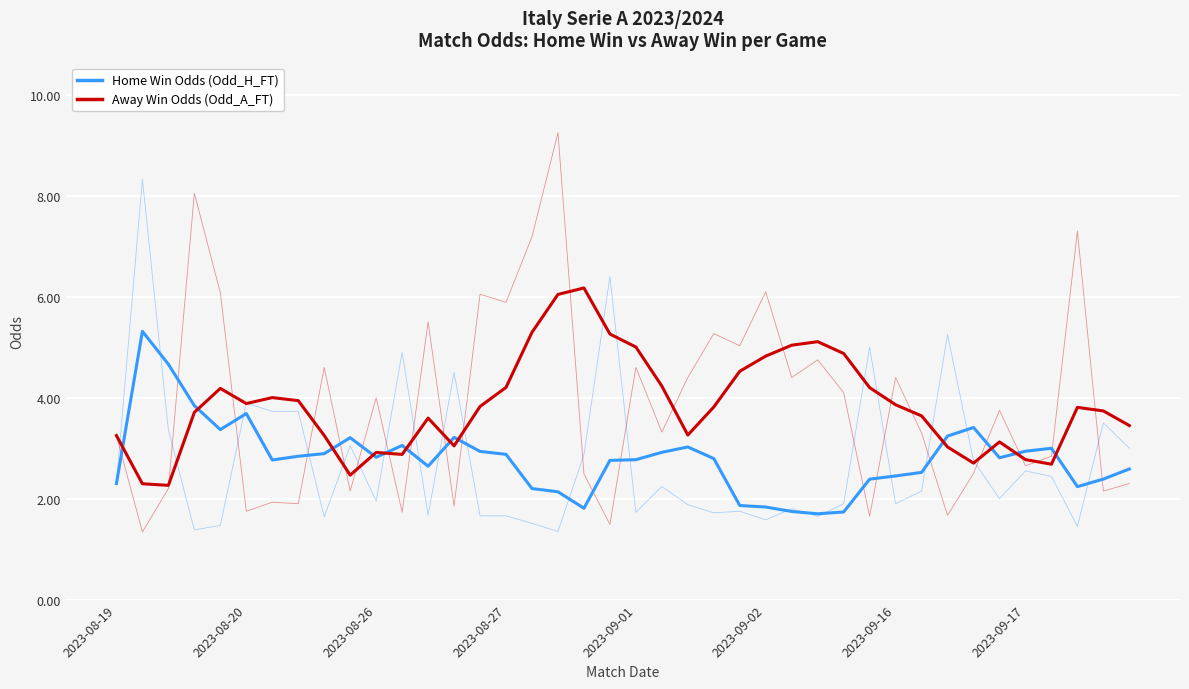

Reading right to left, transcribe all the data shown in this chart.

Home Win Odds (Odd_H_FT): 2.6	2.4	2.2	3.0	2.9	2.8	3.4	3.2	2.5	2.5	2.4	1.7	1.7	1.7	1.8	1.9	2.8	3.0	2.9	2.8	2.8	1.8	2.1	2.2	2.9	2.9	3.2	2.6	3.1	2.8	3.2	2.9	2.8	2.8	3.7	3.4	3.8	4.7	5.3	2.3
Away Win Odds (Odd_A_FT): 3.4	3.7	3.8	2.7	2.8	3.1	2.7	3.0	3.6	3.9	4.2	4.9	5.1	5.0	4.8	4.5	3.8	3.3	4.2	5.0	5.3	6.2	6.0	5.3	4.2	3.8	3.0	3.6	2.9	2.9	2.5	3.3	3.9	4.0	3.9	4.2	3.7	2.3	2.3	3.2